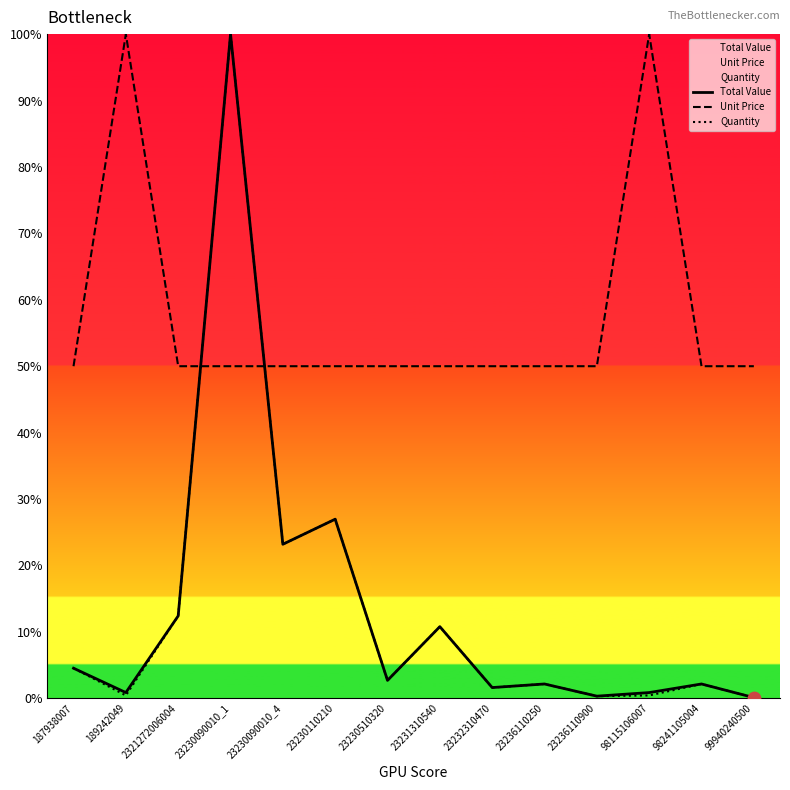

At which category is the sum across all series the highest?

23230090010_1